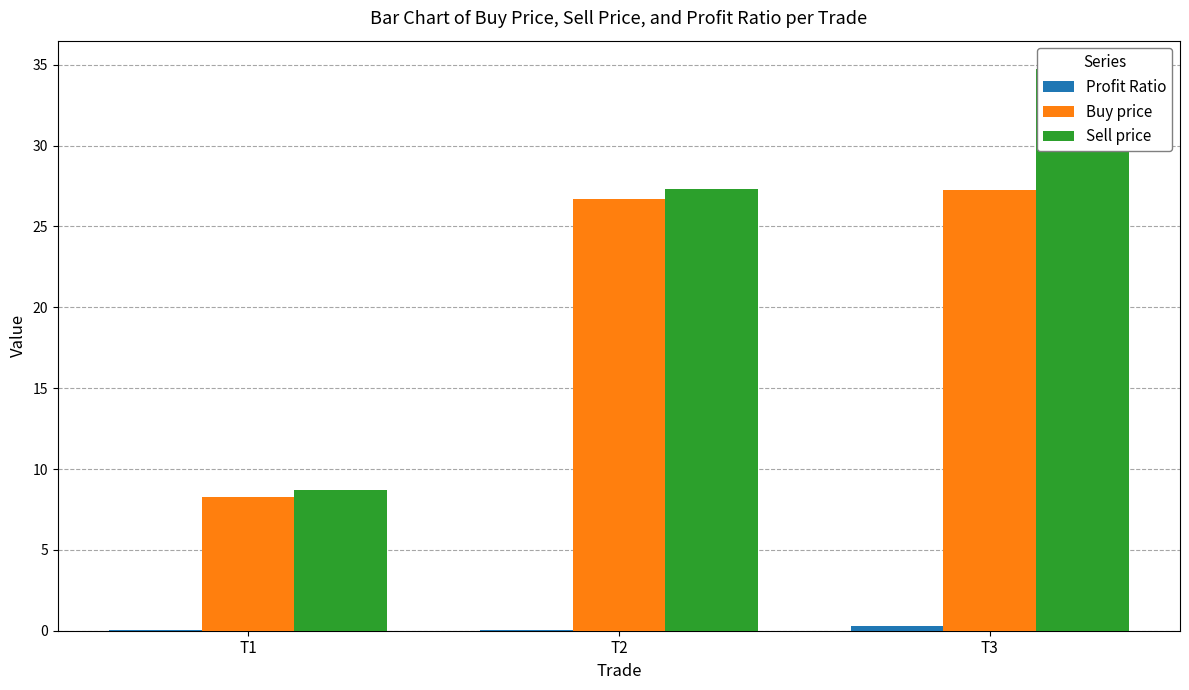

What is the average value of the Profit Ratio series?

0.1